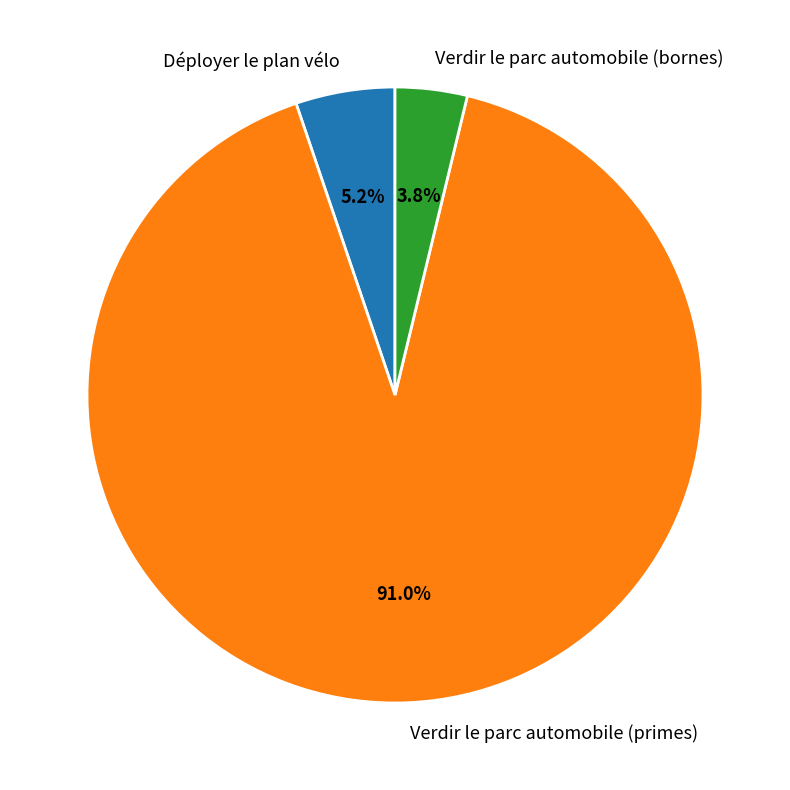

Combined, do Verdir le parc automobile (primes) and Verdir le parc automobile (bornes) account for over 50%?

Yes